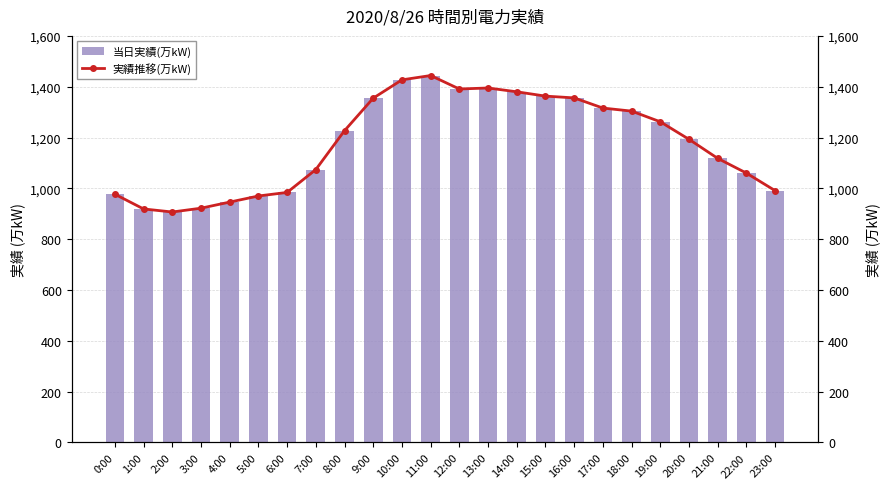

Between 18:00 and 11:00, which is larger?

11:00